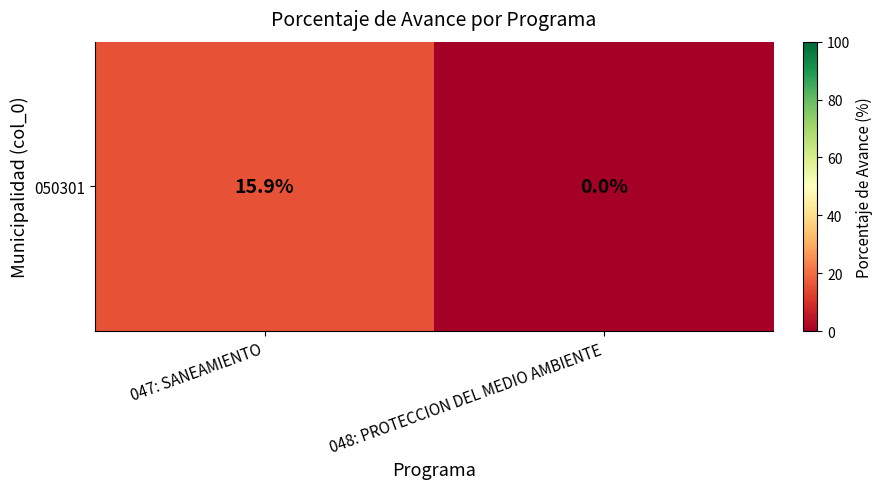

Reading left to right, extract all data points from this chart.

15.9	0.0